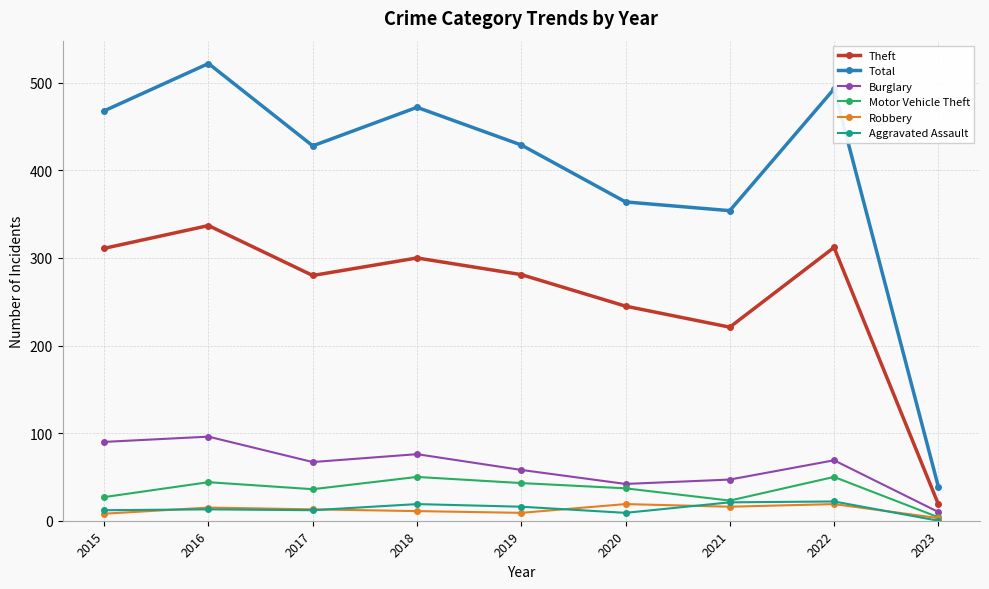

True or false: Robbery has a value of 8 at 2015.

True